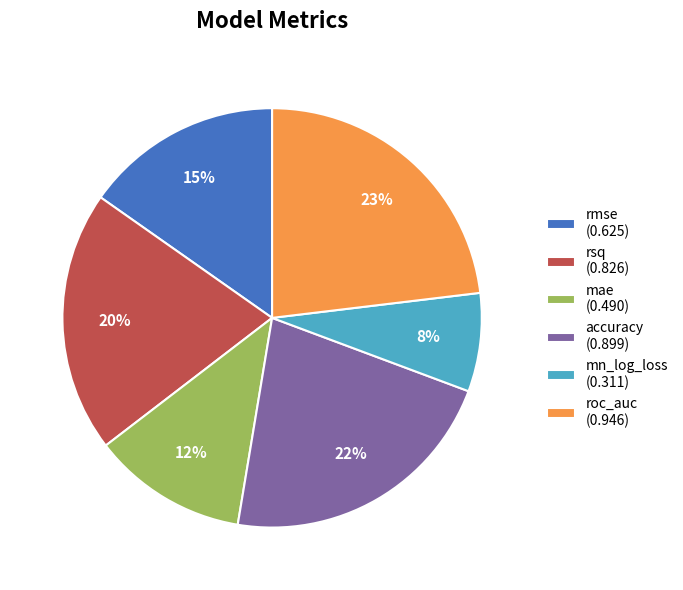

To the nearest percent, what portion does mae represent?

12%